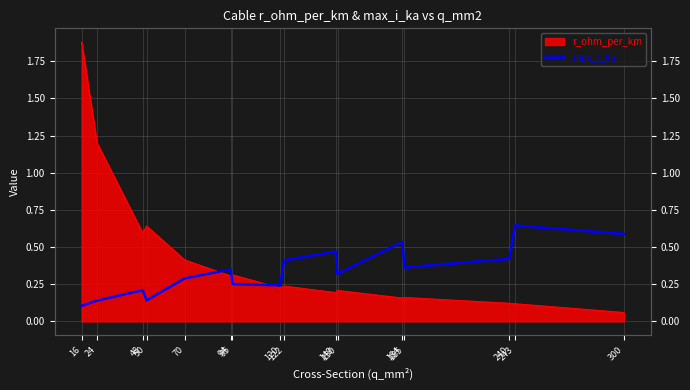

Count the number of categories in the chart.

16